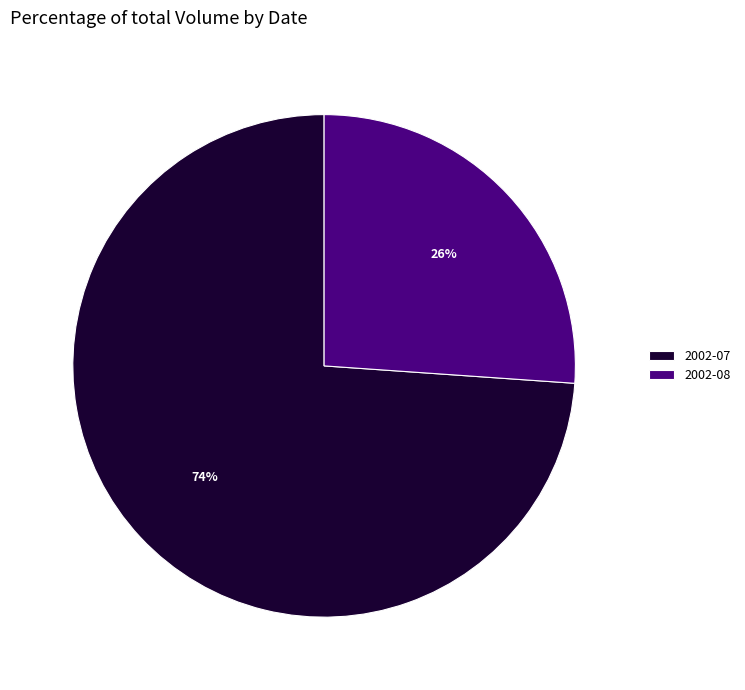

To the nearest percent, what is the combined percentage of 2002-07 and 2002-08?

100%